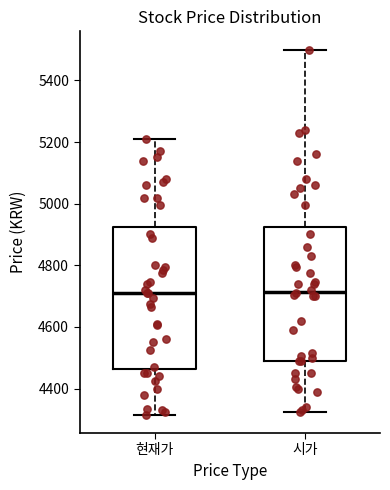

Reading left to right, transcribe this box plot: for each box, give where its median line is, the range the box spans, and where its two whiskers end, as read against the y-axis. The values are not printed on the chart, so give them approximately, as read against the axis.

현재가: median 4720, box 4460 to 4920, whiskers 4320 to 5220
시가: median 4720, box 4500 to 4920, whiskers 4320 to 5500